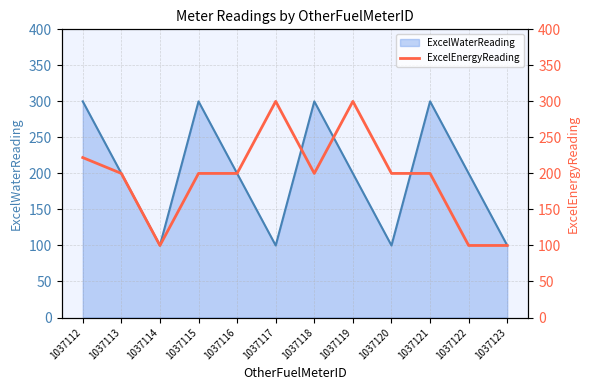

Between 1037113 and 1037114, which is larger?

1037113